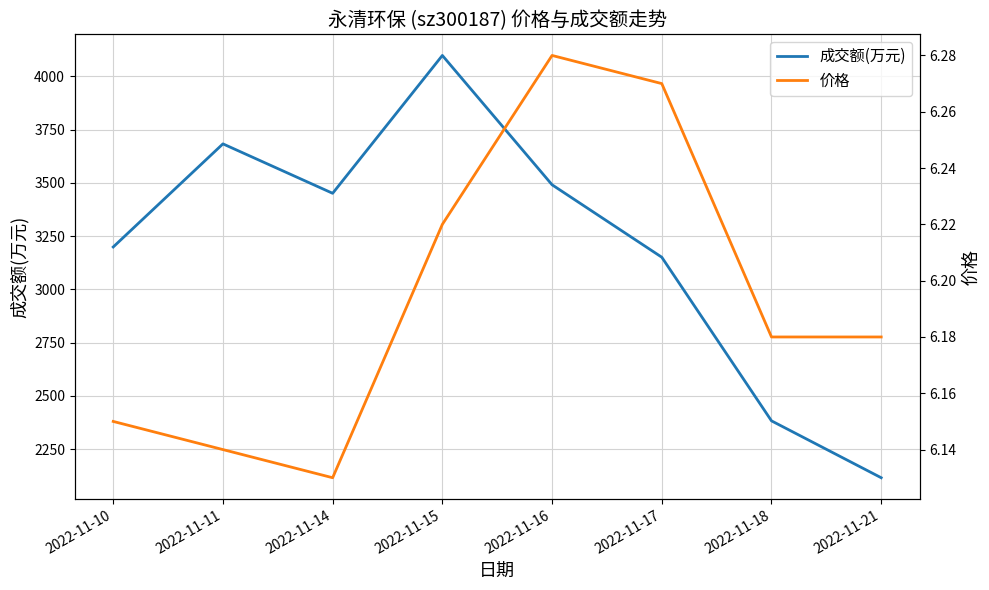

Where does the 成交额(万元) series first go above 3451?

2022-11-11